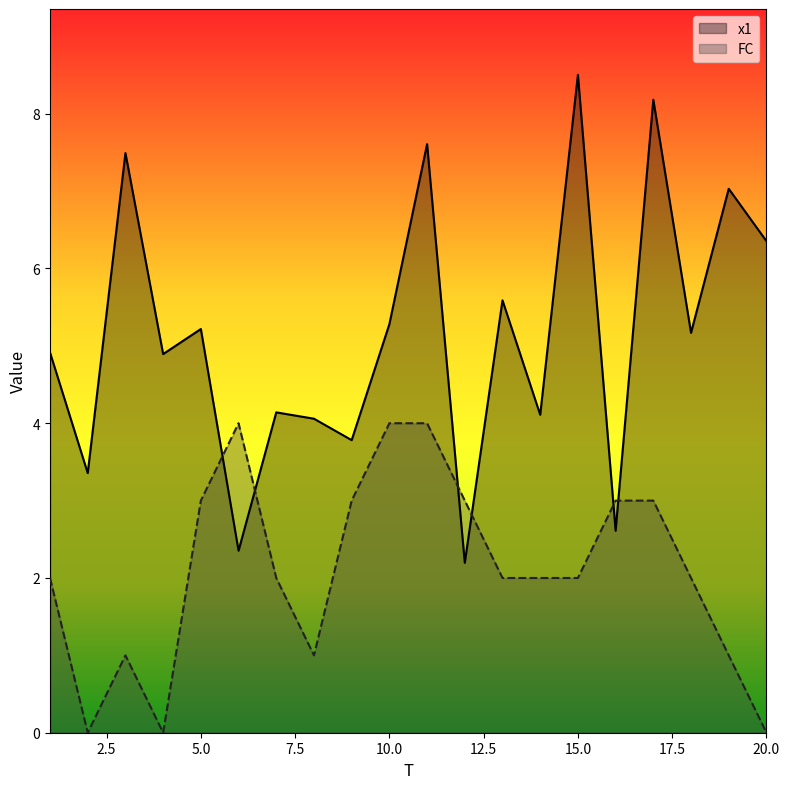

Reading left to right, list all the values displayed in this chart.

x1: 1=4.9	2=3.4	3=7.5	4=4.9	5=5.2	6=2.4	7=4.1	8=4.1	9=3.8	10=5.3	11=7.6	12=2.2	13=5.6	14=4.1	15=8.5	16=2.6	17=8.2	18=5.2	19=7.0	20=6.4
FC: 1=2.0	2=0.0	3=1.0	4=0.0	5=3.0	6=4.0	7=2.0	8=1.0	9=3.0	10=4.0	11=4.0	12=3.0	13=2.0	14=2.0	15=2.0	16=3.0	17=3.0	18=2.0	19=1.0	20=0.0